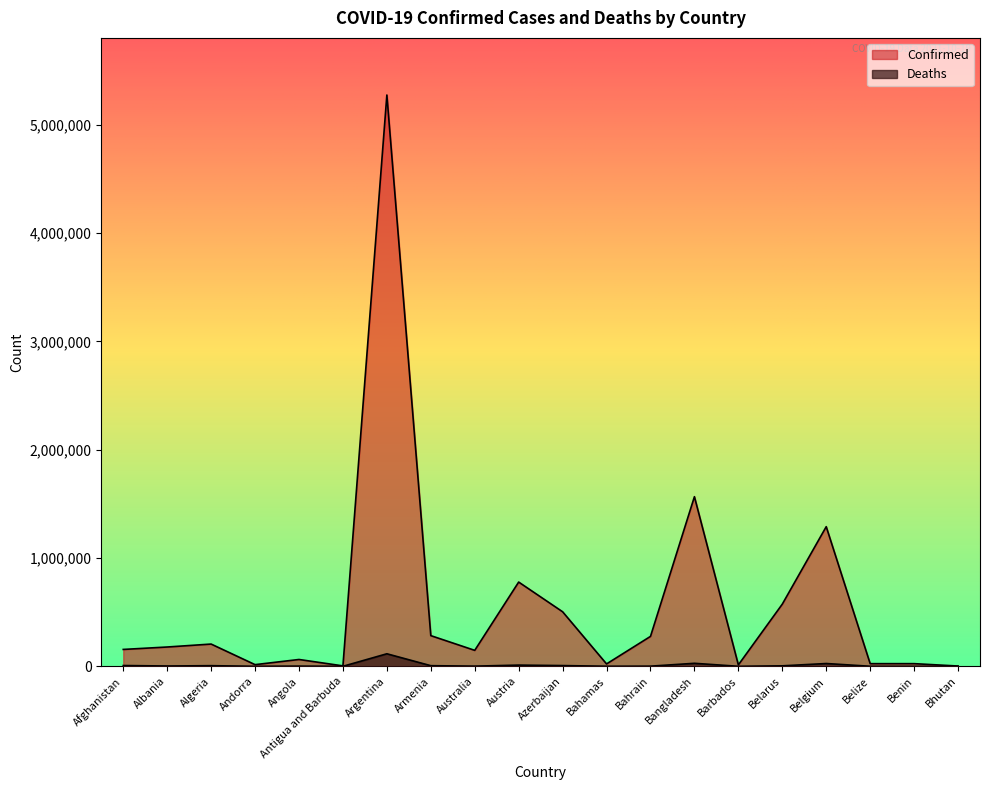

True or false: Deaths and Confirmed intersect in this chart.

False